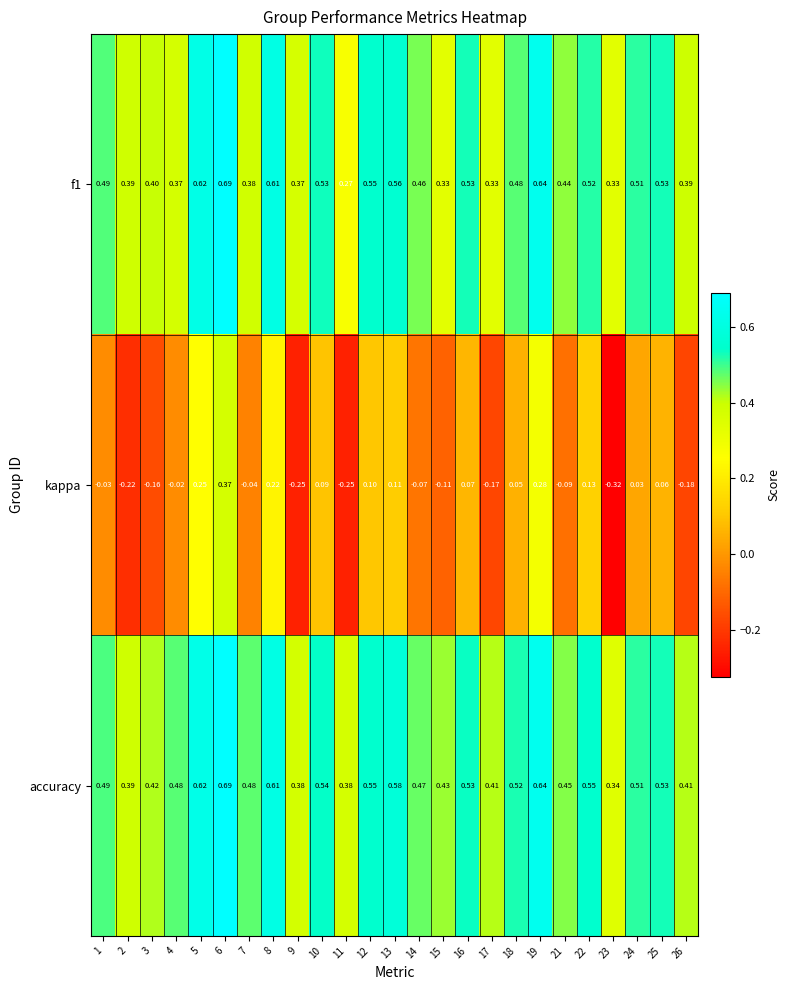

Which category has the lowest value across all series?

23